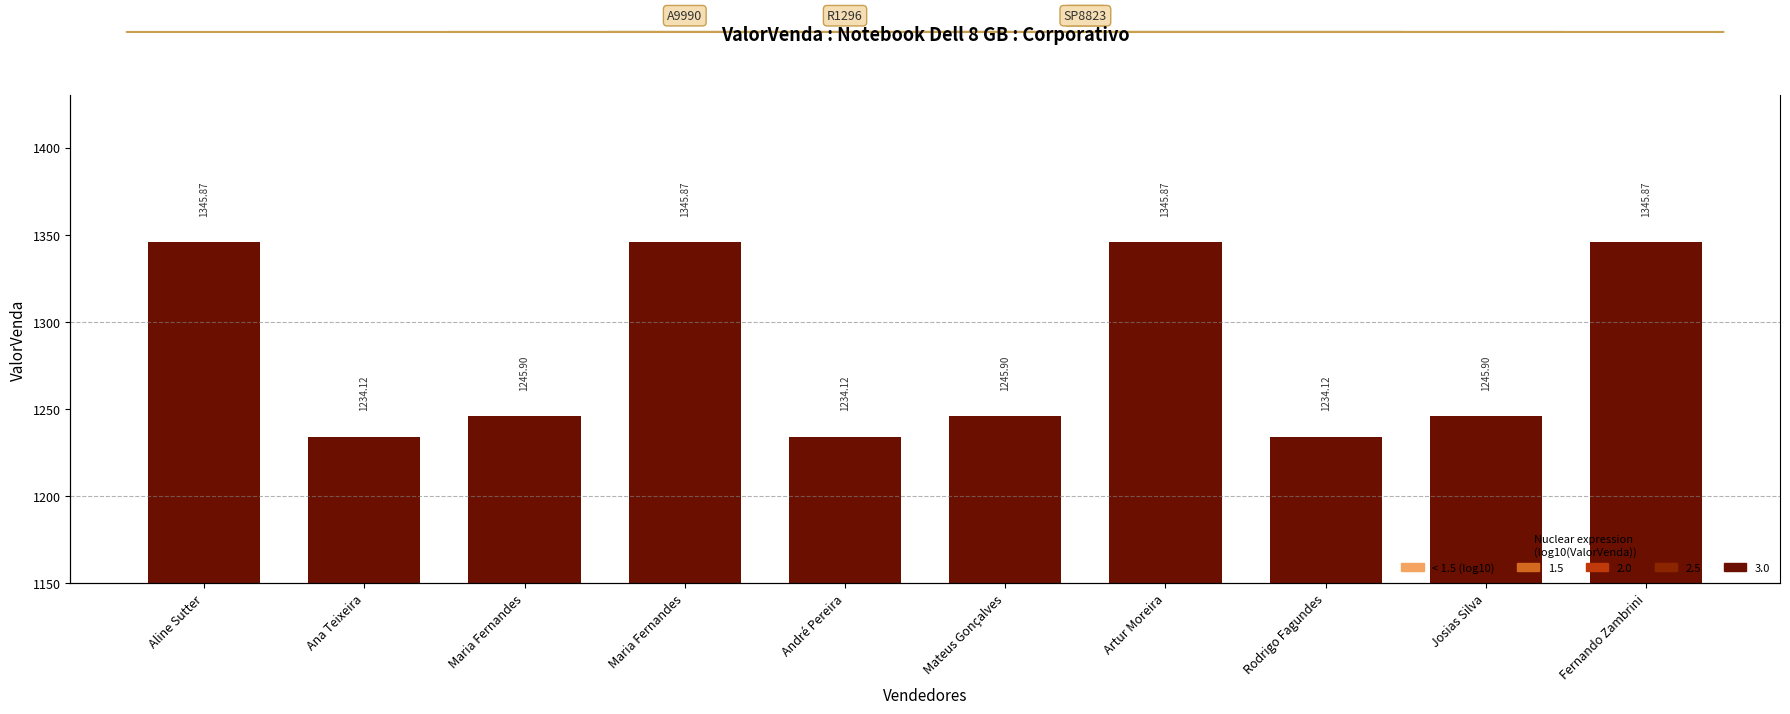

What is the approximate value at Fernando Zambrini?

1345.9